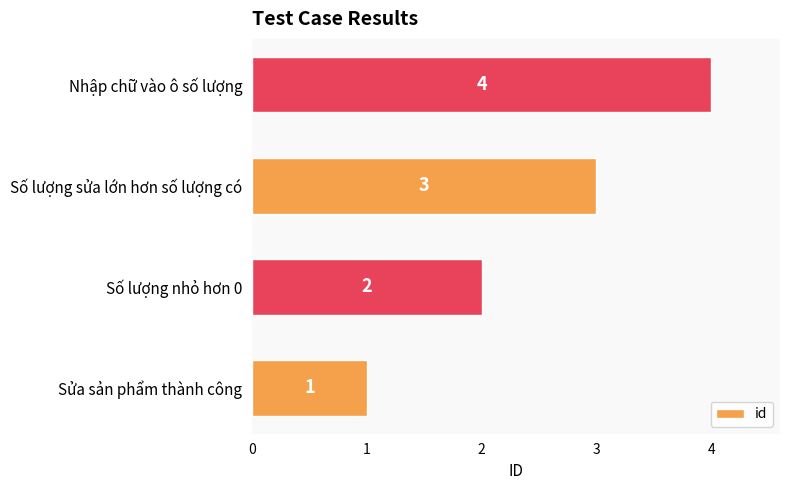

List the labels in order of value, largest first.

Nhập chữ vào ô số lượng, Số lượng sửa lớn hơn số lượng có, Số lượng nhỏ hơn 0, Sửa sản phẩm thành công